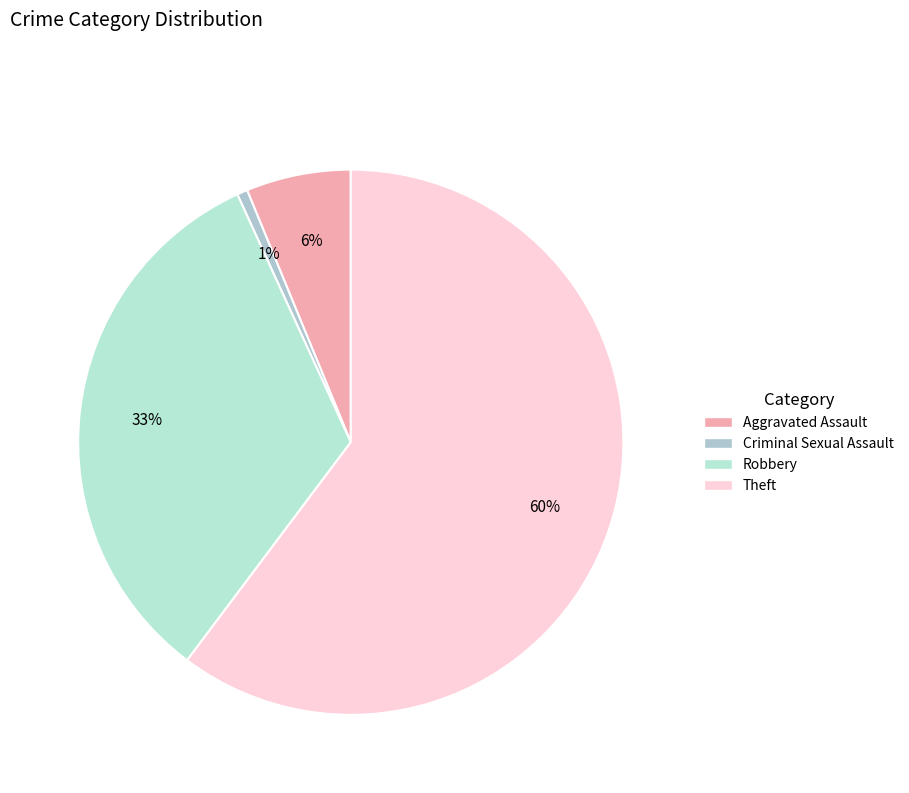

Which category has the smallest portion of the pie?

Criminal Sexual Assault